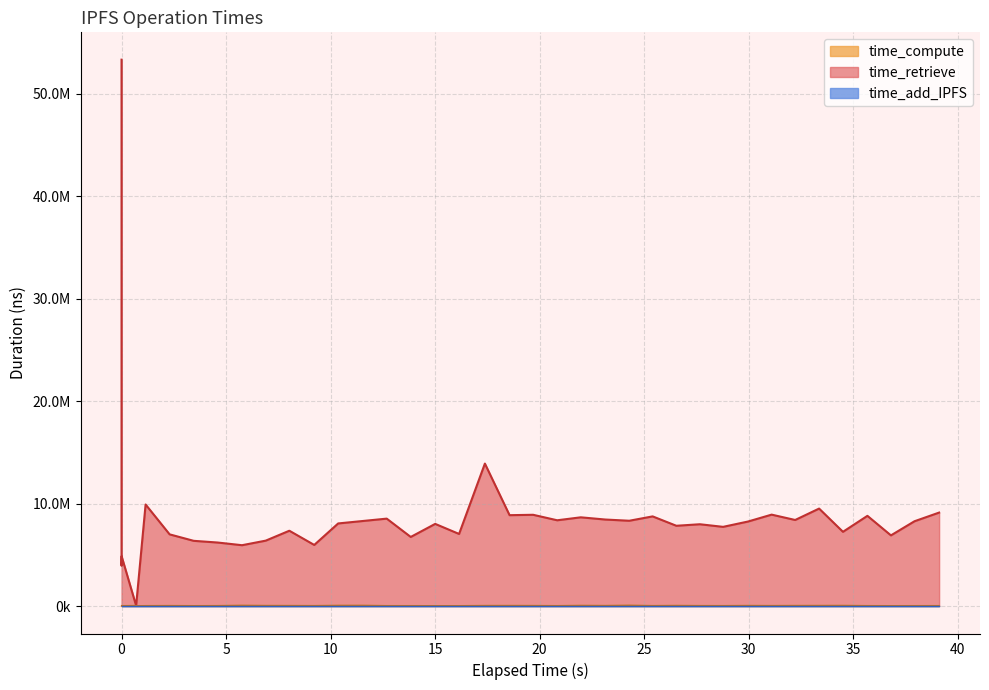

What is the average value of the time_compute series?

58414